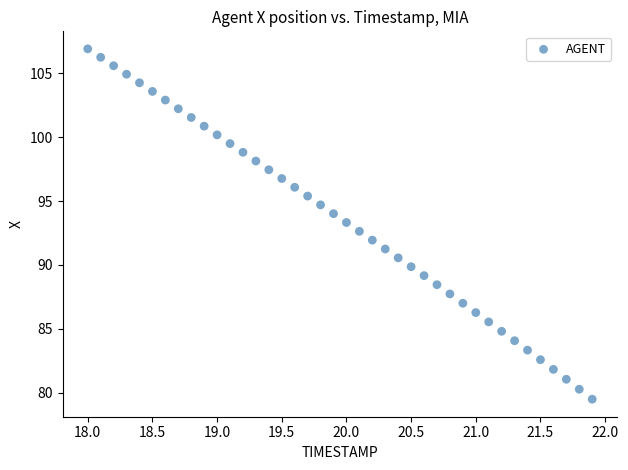

What is the range of Y values (max minus min)?

27.4